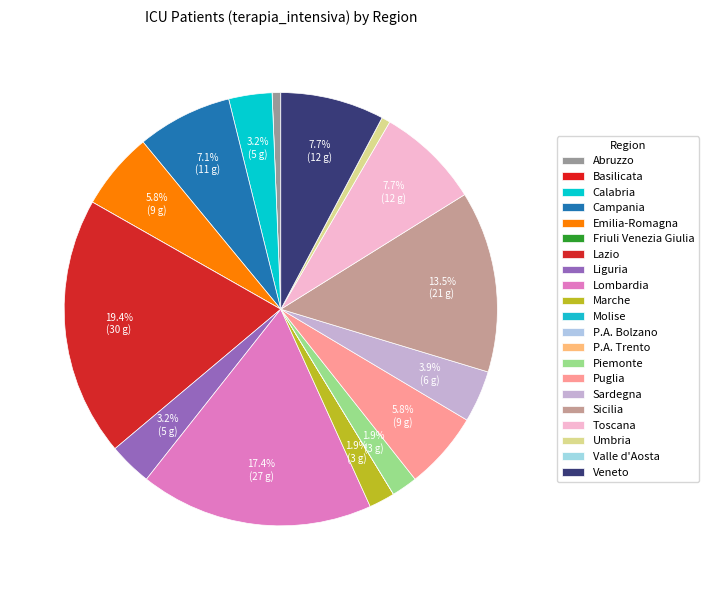

How much of the chart is everything except Emilia-Romagna?

94.2%